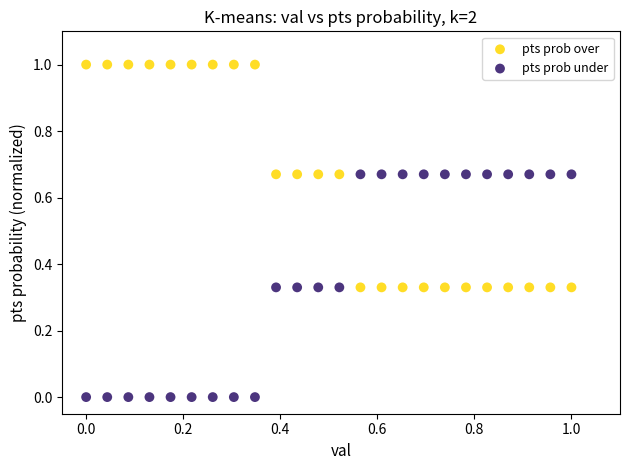

Which series contains the highest Y value?

pts prob over